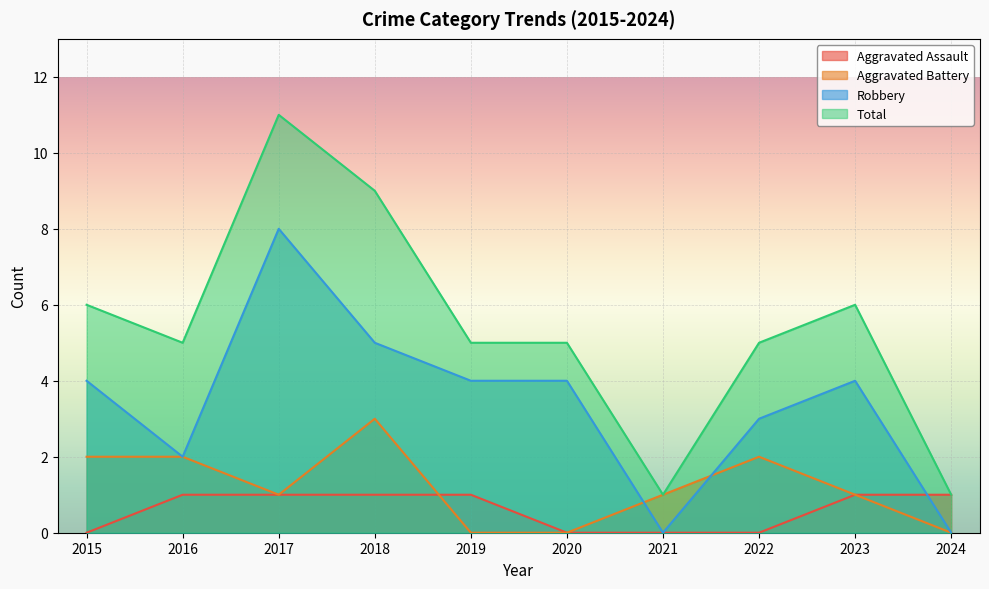

After their last crossing, which series has the higher values: Robbery or Aggravated Battery?

Robbery